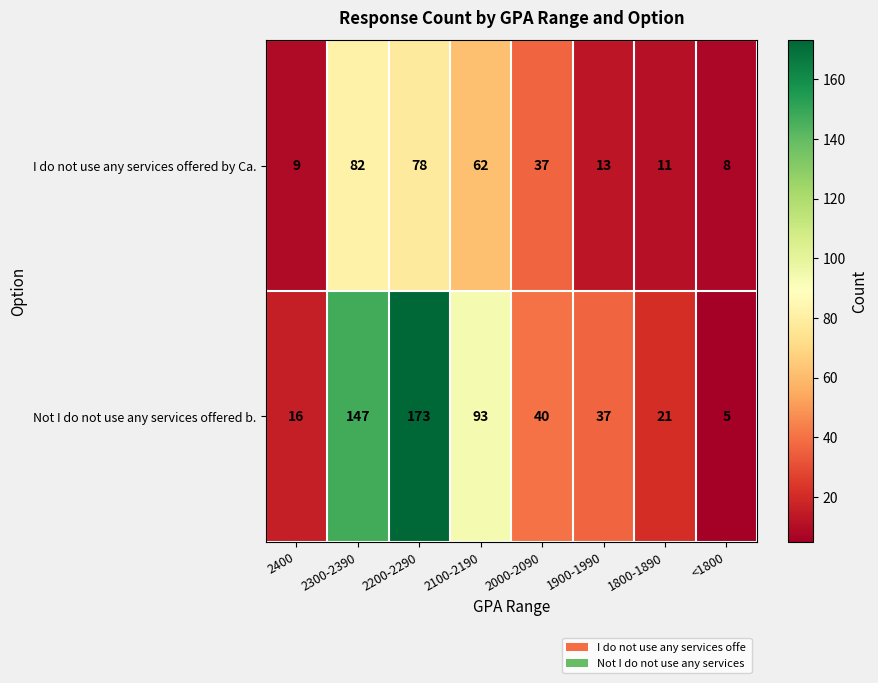

What is the difference between the maximum and minimum values in the Not I do not use any services offered b. series?

168